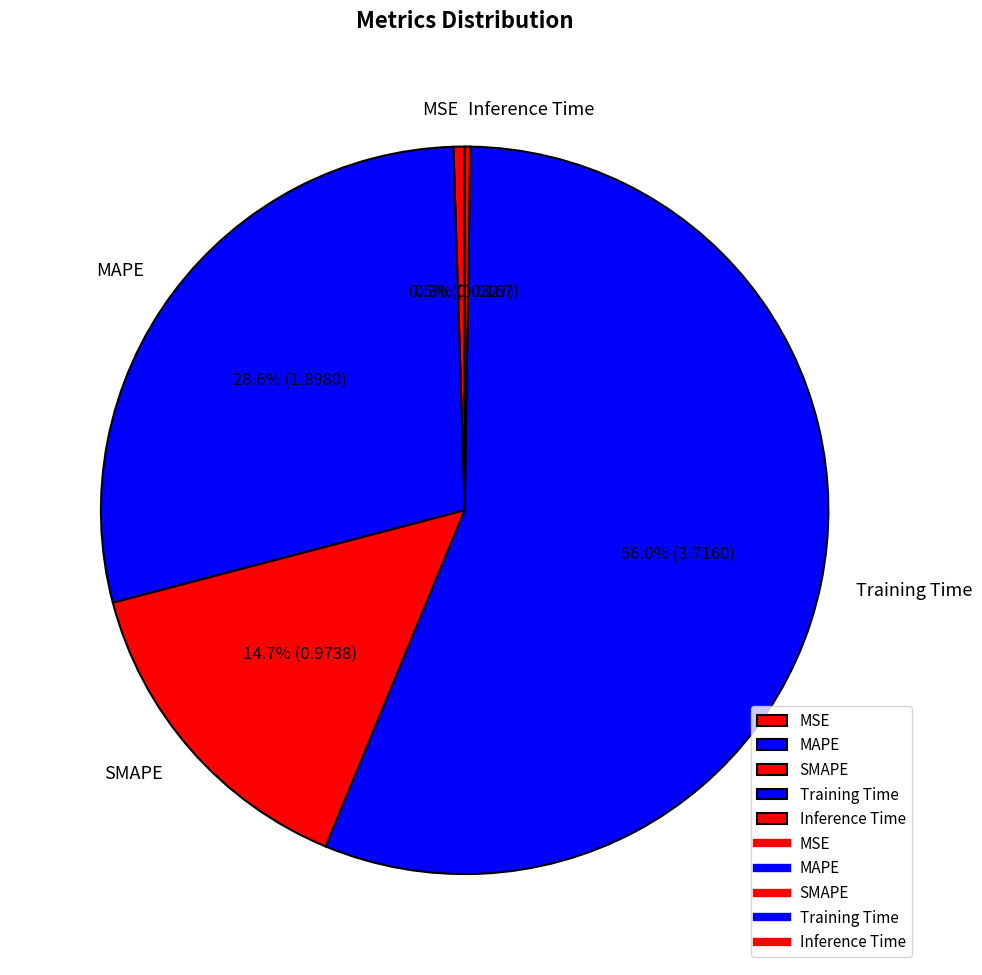

What is the majority slice?

Training Time